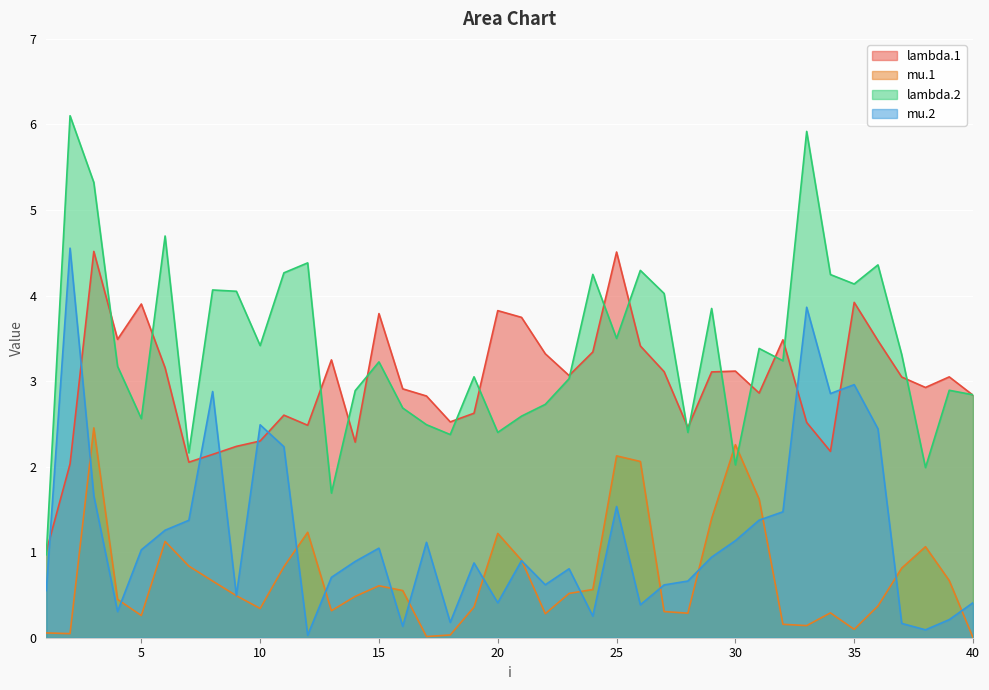

What is the maximum value shown in the chart?

6.1